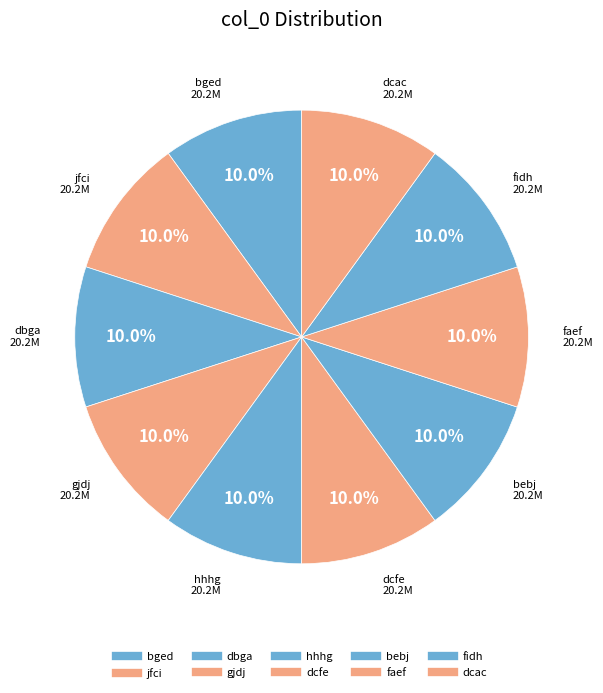

Count the number of slices in the pie.

10